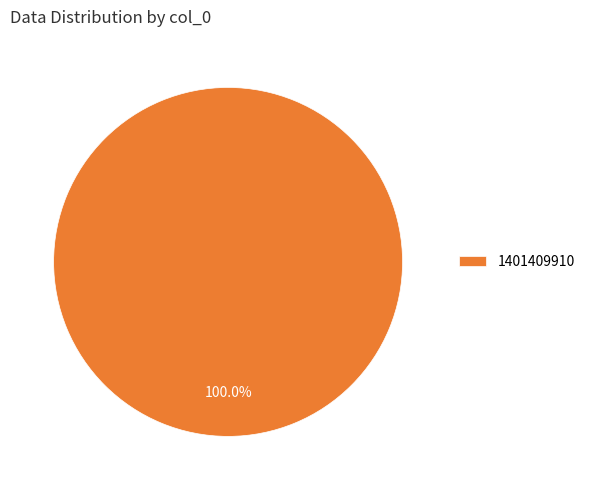

Rank the categories by value from highest to lowest.

1401409910